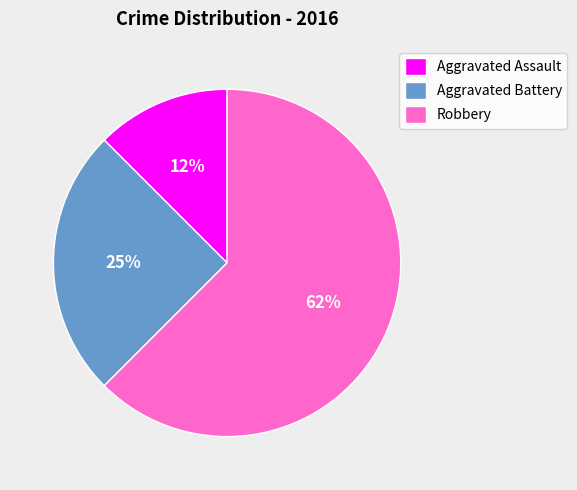

Does Aggravated Battery account for over 50% of the chart?

No